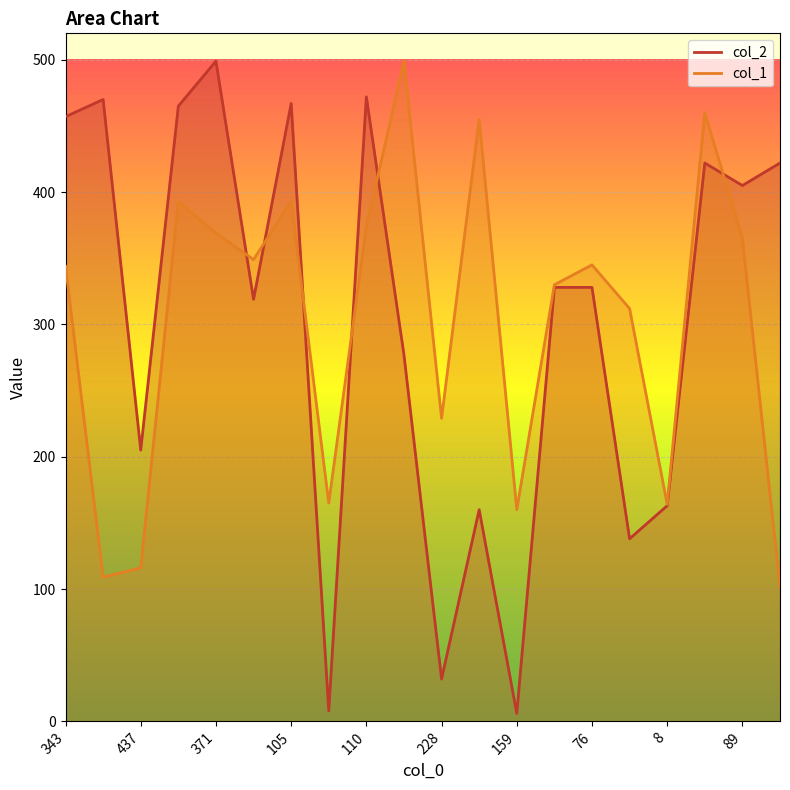

Where is the first local maximum for col_2?

180